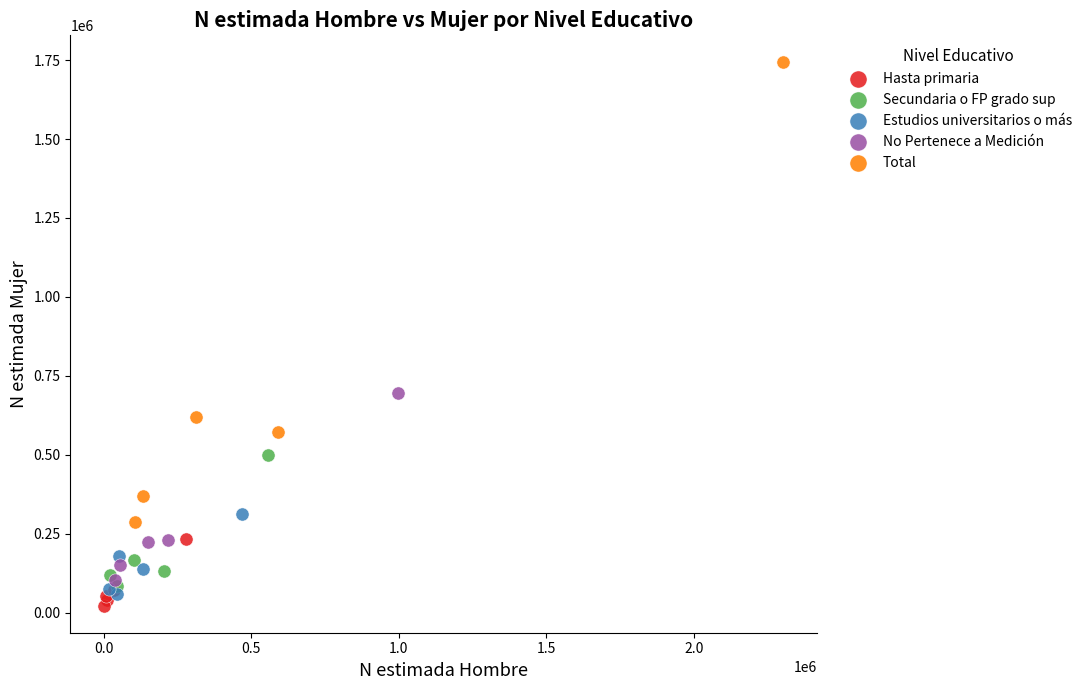

Which series has the widest spread of Y values?

Total